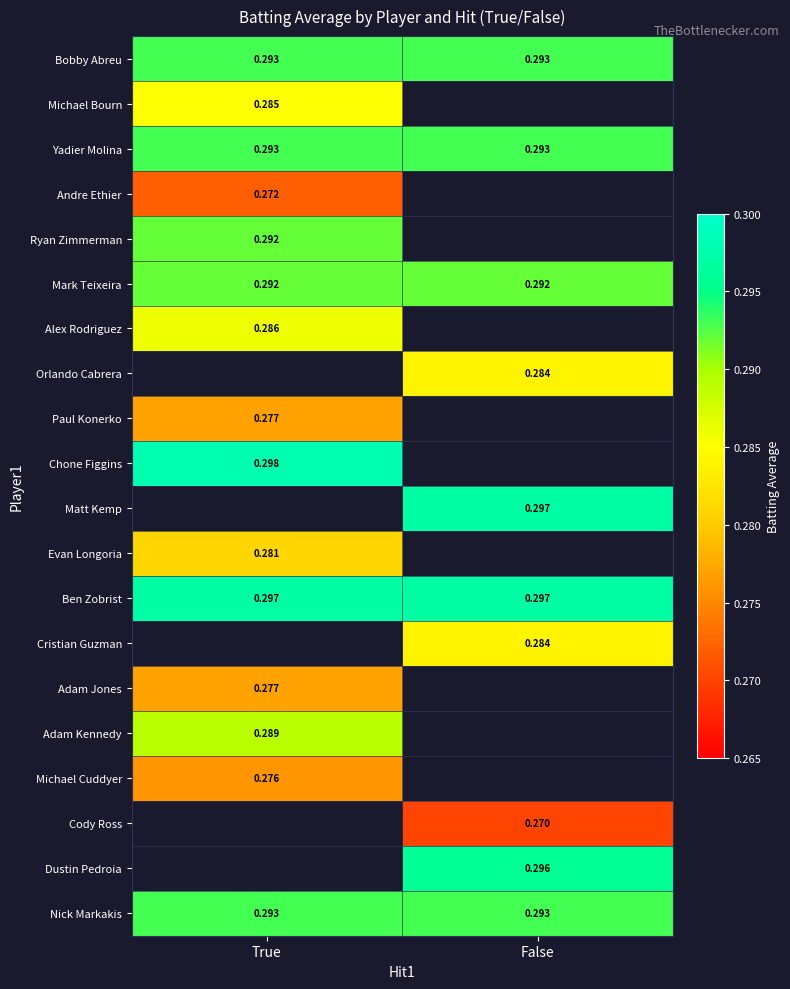

How many data points does each series have?

2